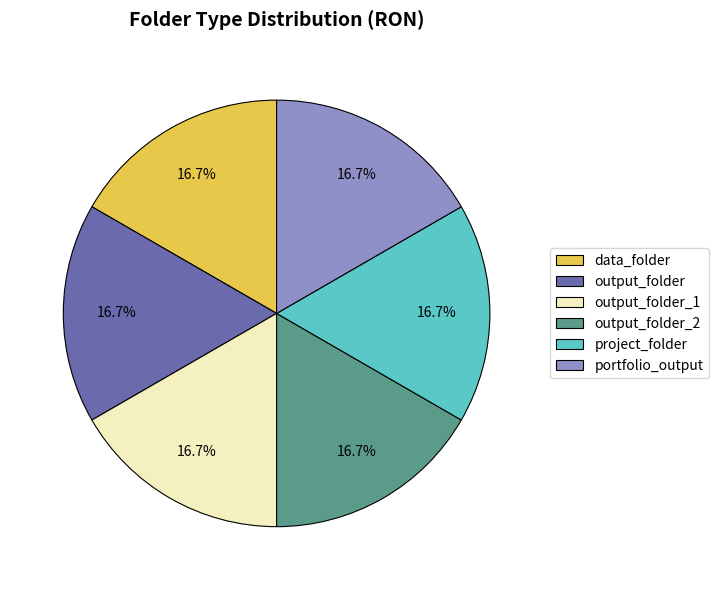

To the nearest percent, what percentage of the pie is output_folder?

17%